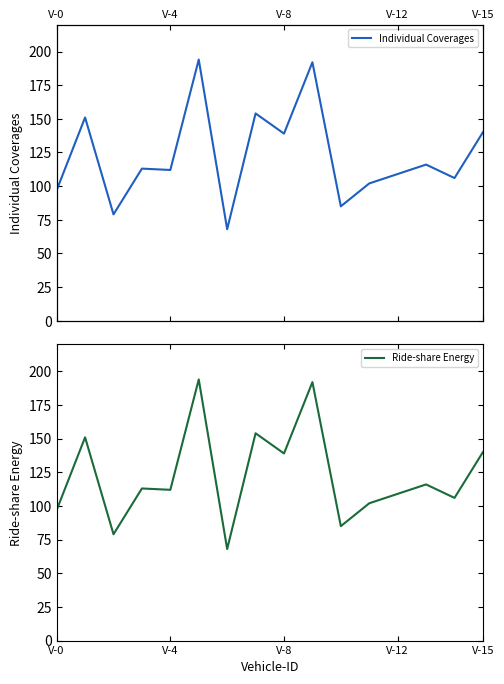

Reading right to left, list all the values displayed in this chart.

Individual Coverages: 140	106	116	109	102	85	192	139	154	68	194	112	113	79	151	97
Ride-share Energy: 140	106	116	109	102	85	192	139	154	68	194	112	113	79	151	97